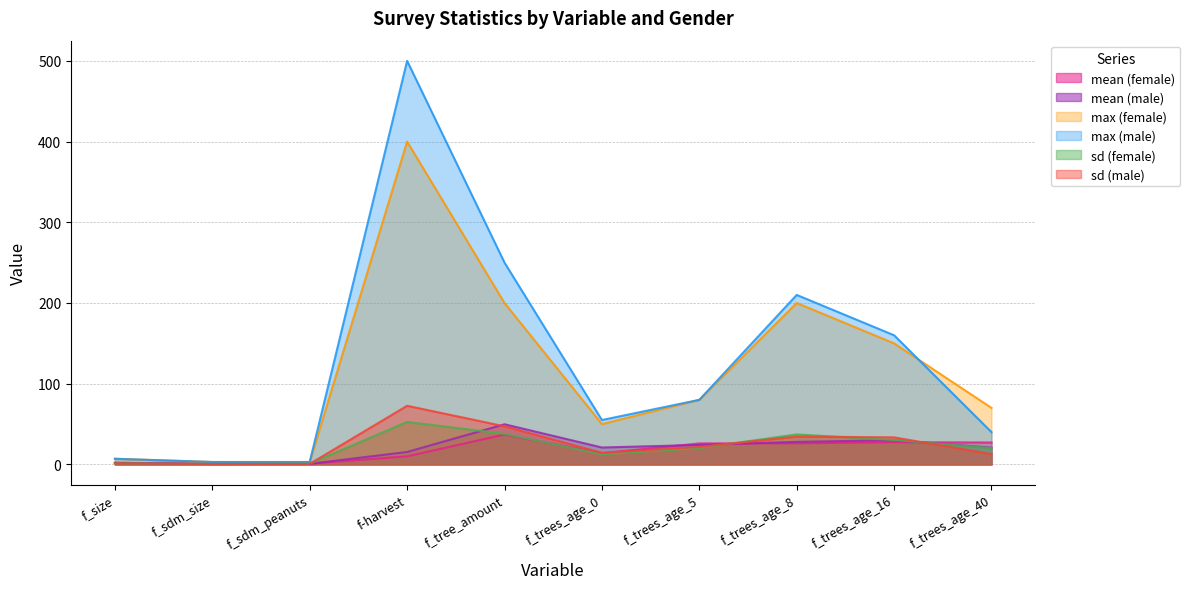

What is the total value across all series at f_trees_age_40?

190.9